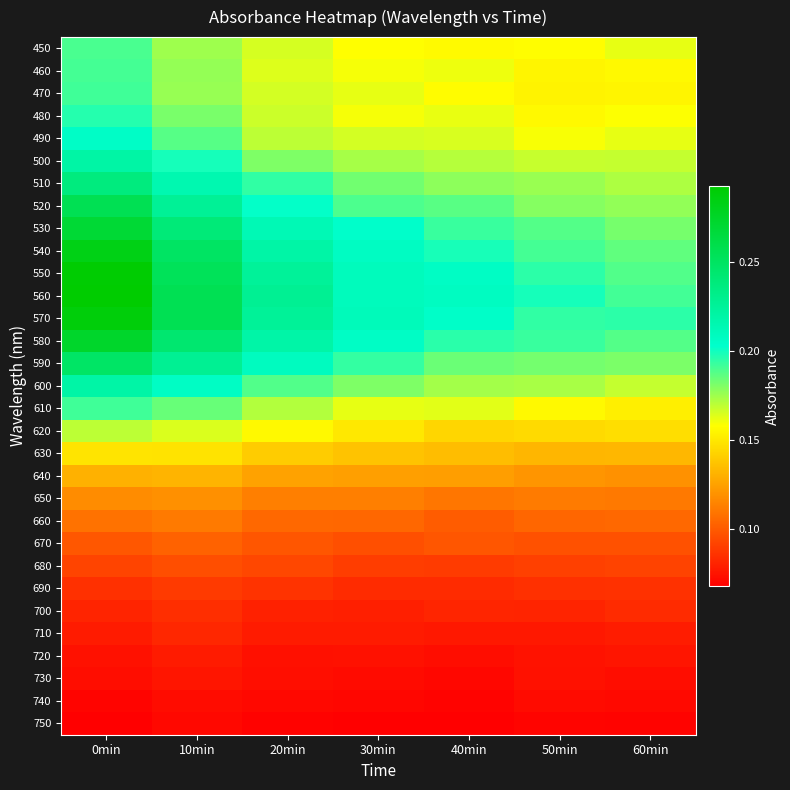

Which series has the widest spread of values?

550